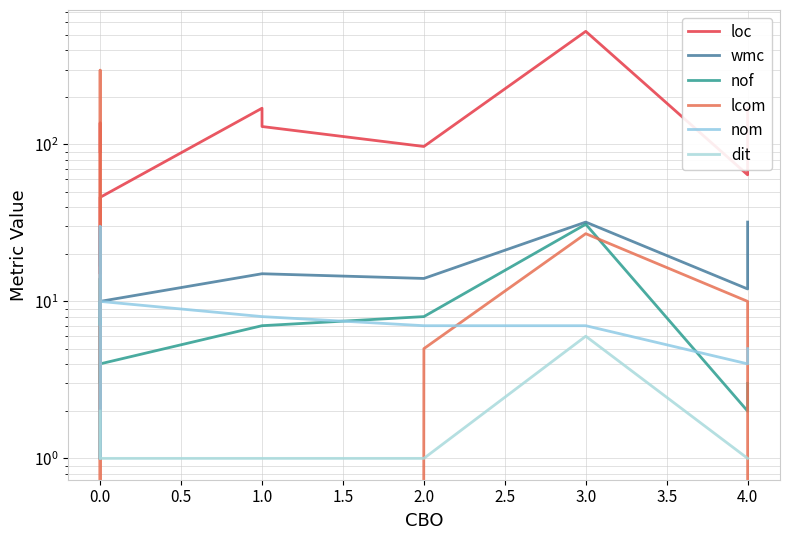

In nof, how many points are higher than both neighbors (excluding endpoints)?

2